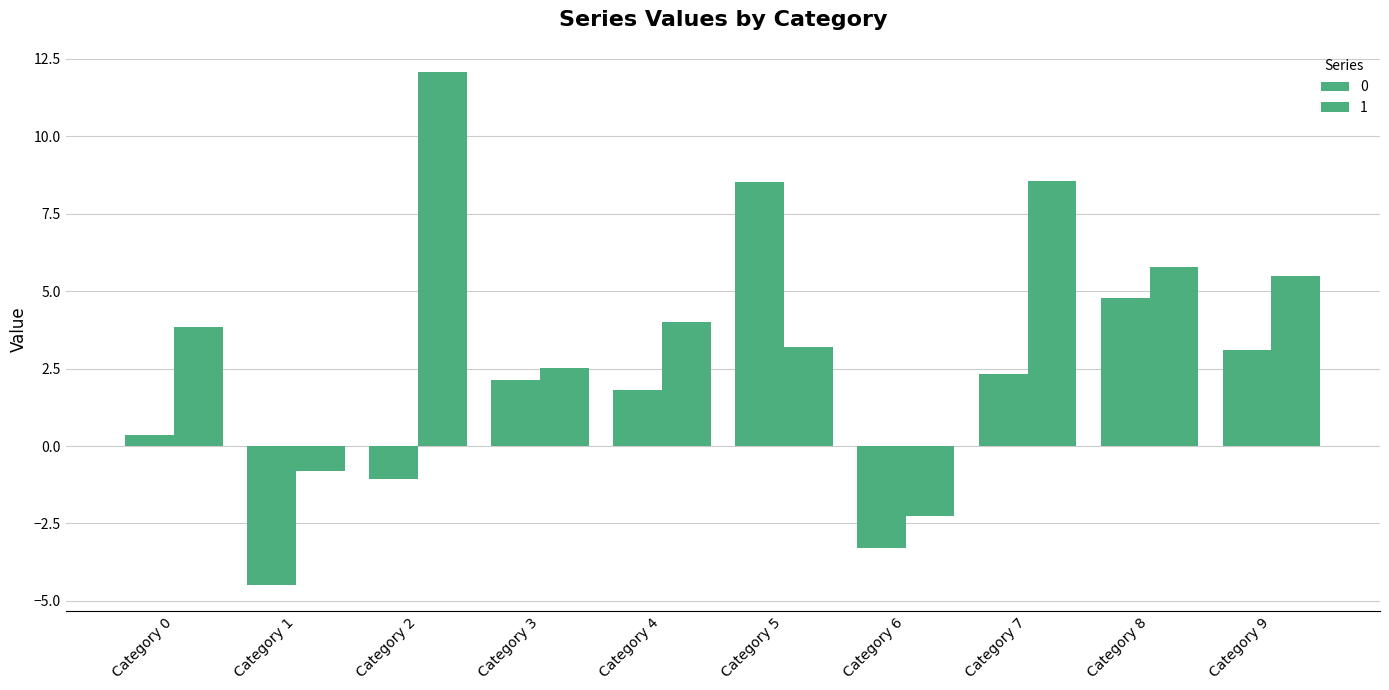

How many groups of bars are there?

10